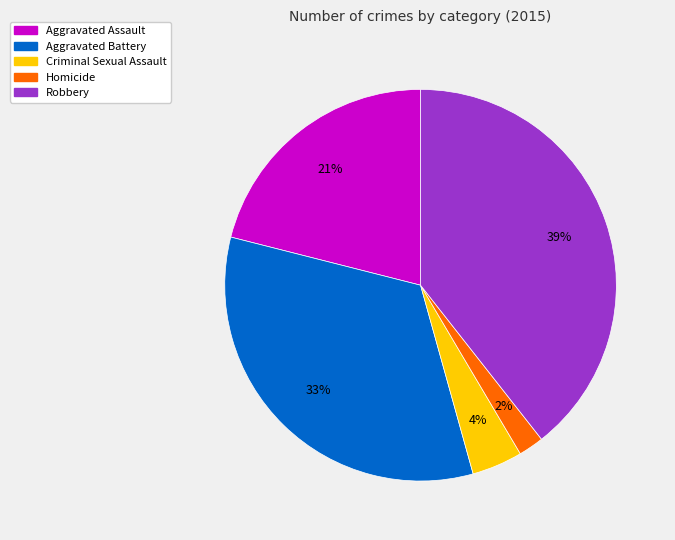

To the nearest percent, what is the combined percentage of Homicide and Robbery?

41%